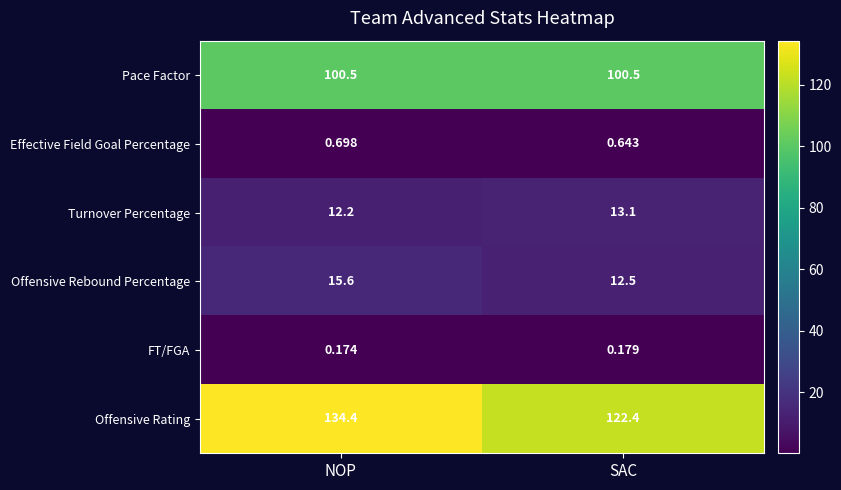

Rank the series by their maximum value, from lowest to highest.

FT/FGA, Effective Field Goal Percentage, Turnover Percentage, Offensive Rebound Percentage, Pace Factor, Offensive Rating